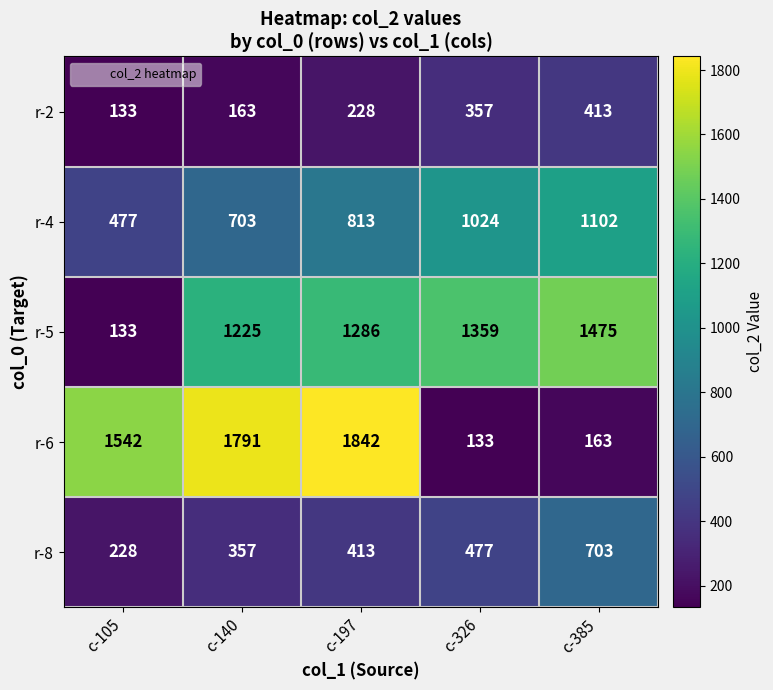

Which series has the widest spread of values?

r-6